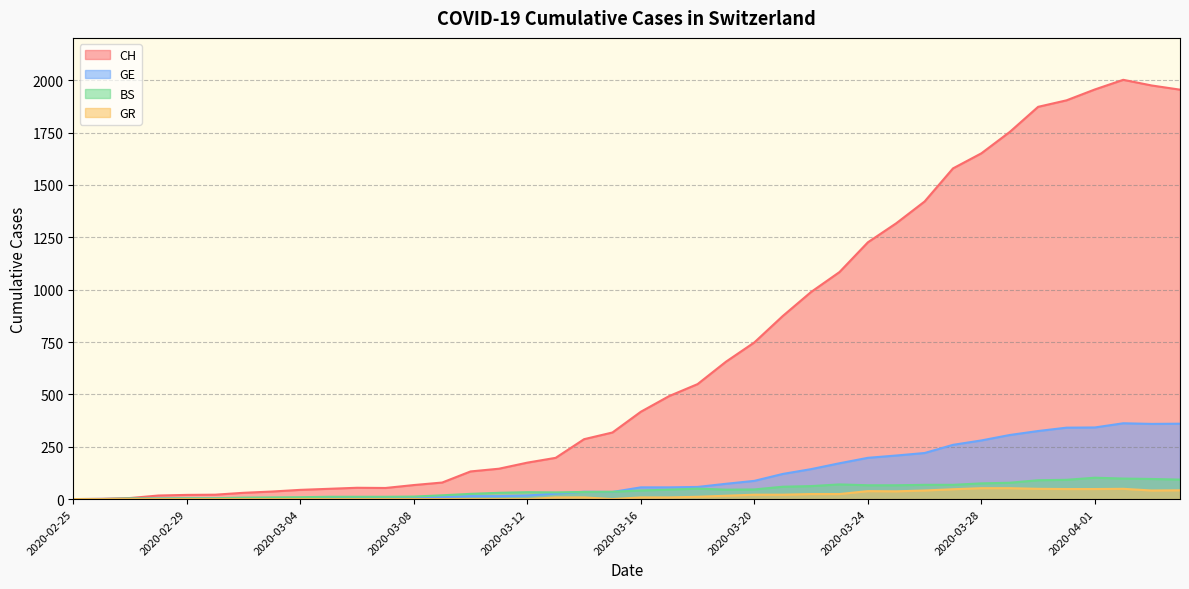

What is the difference between the maximum and second lowest values in the GE series?

361